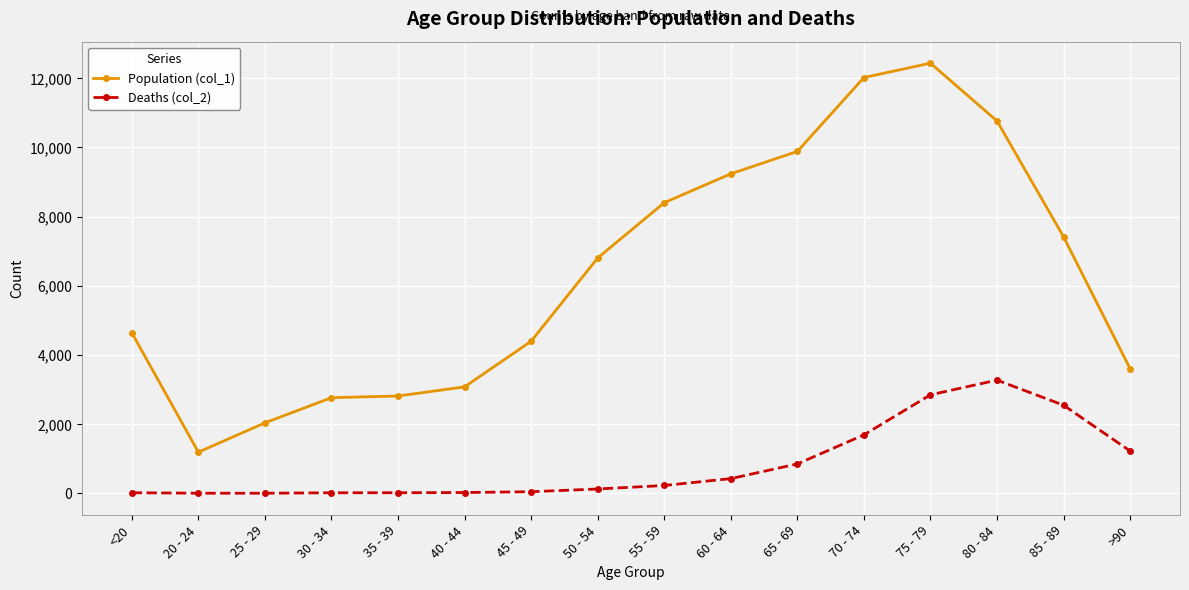

What is the highest value of the Deaths (col_2) series?

3273